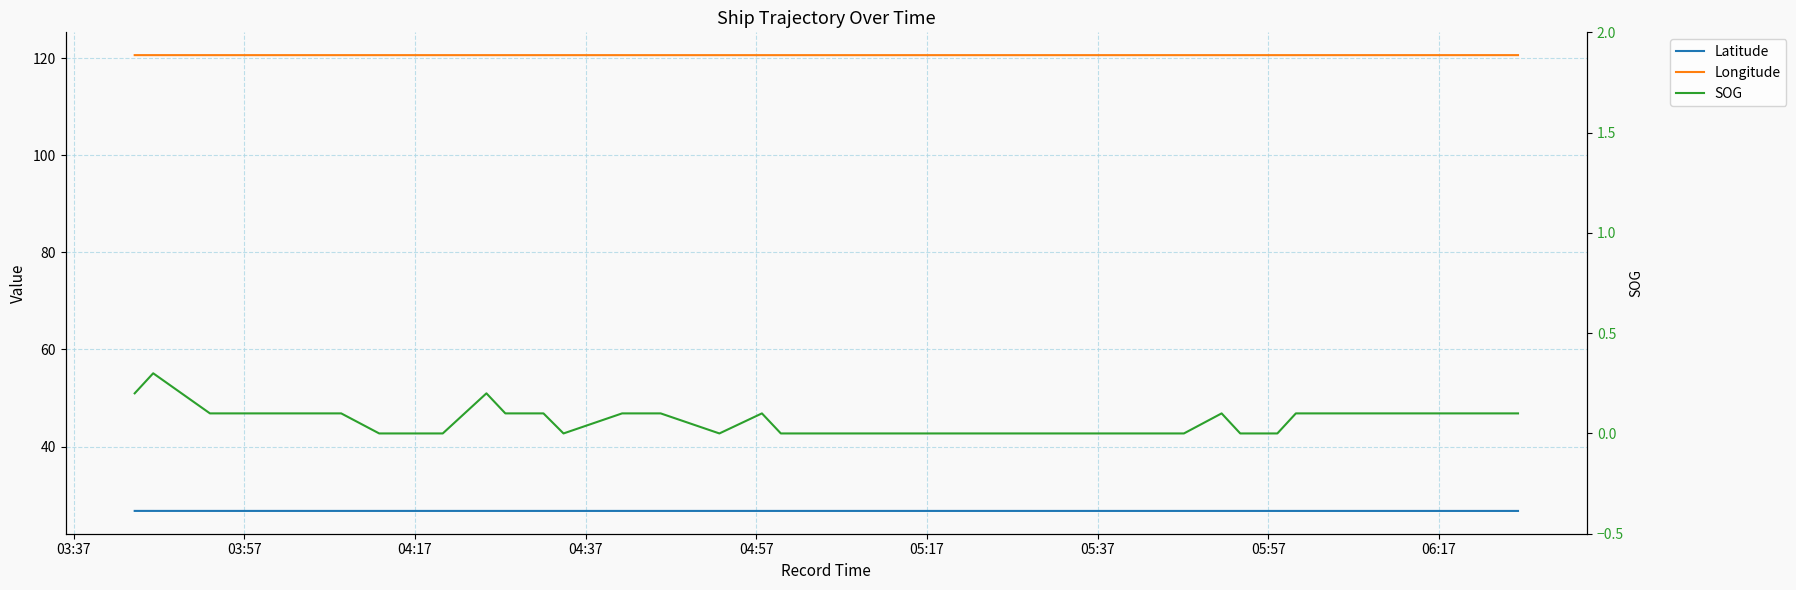

How many interior local valleys does the SOG series have?

2